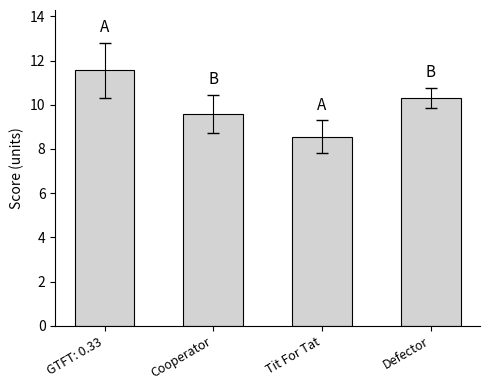

How many values exceed 10?

2